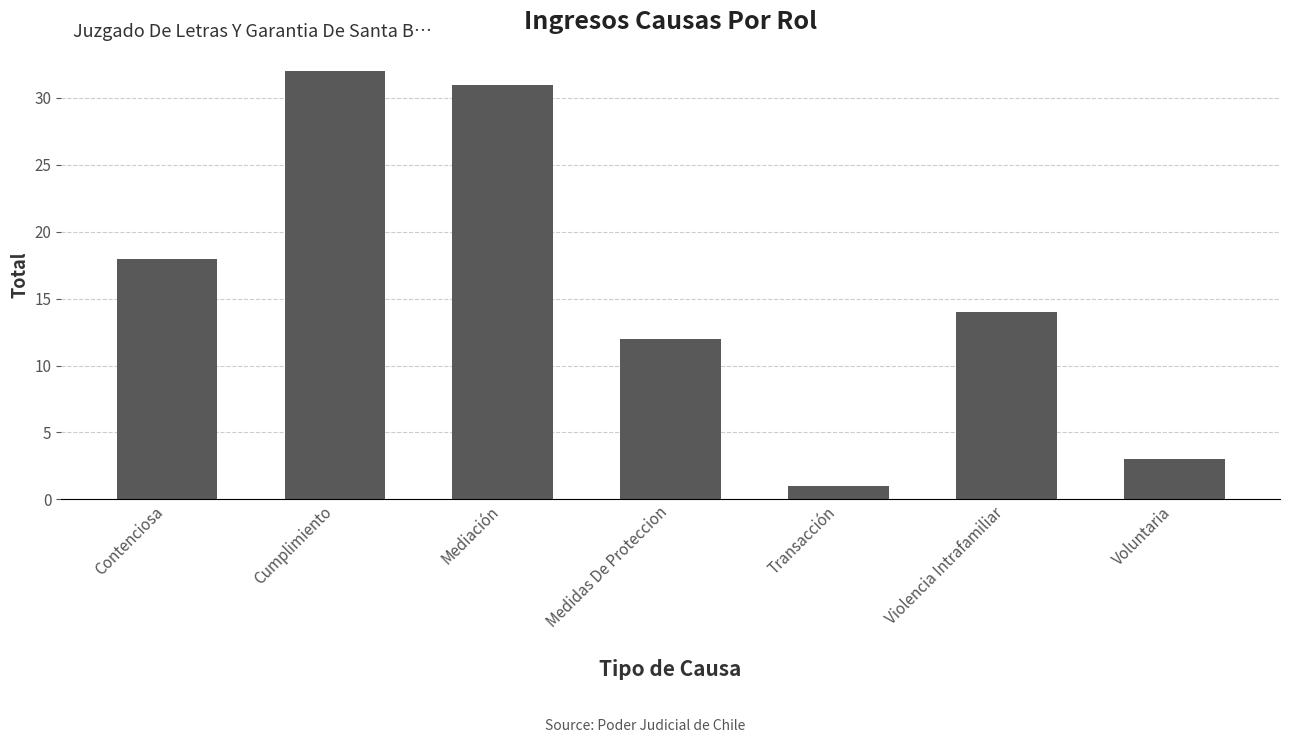

How many bars are there in total?

7